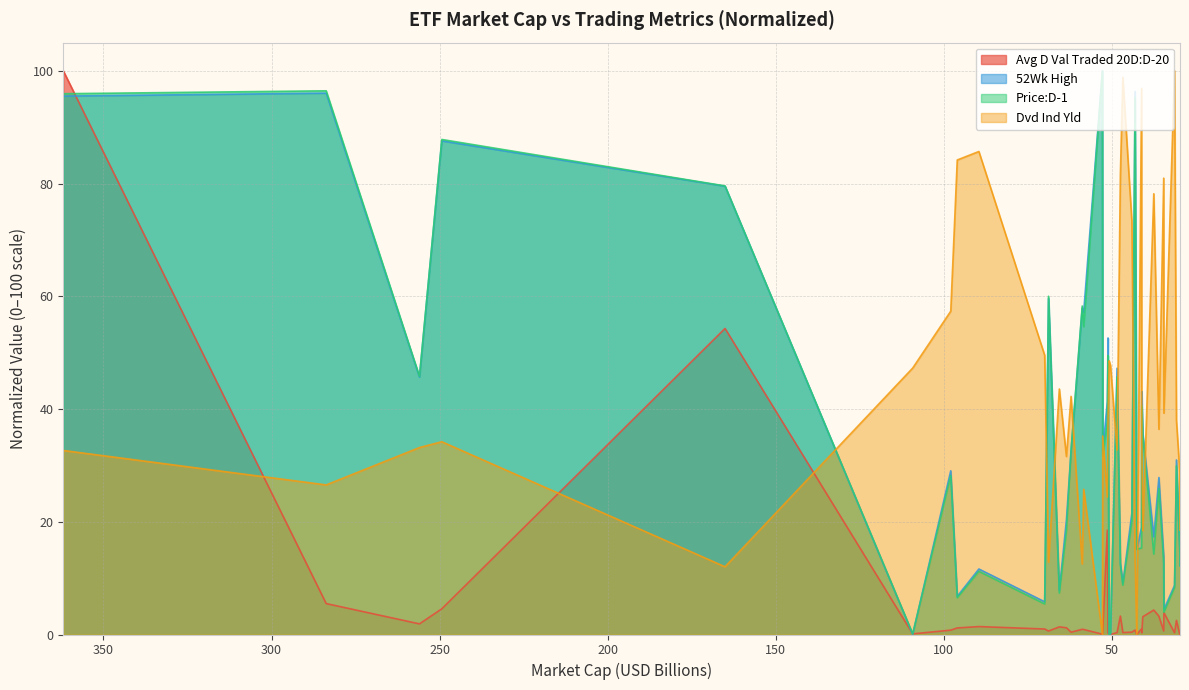

Reading right to left, extract all data points from this chart.

Avg D Val Traded 20D:D-20: 0.3	0.0	2.5	0.3	3.9	0.6	3.3	4.3	3.2	0.3	1.0	0.0	0.8	0.4	0.3	3.3	0.3	0.0	0.0	0.3	18.5	0.7	0.1	0.9	0.9	0.4	1.2	1.4	0.6	1.0	1.4	1.2	0.8	0.1	54.3	4.6	1.9	5.5	100.0
52Wk High: 12.2	15.1	31.0	8.7	4.4	13.9	27.8	17.3	35.6	43.1	19.0	15.1	96.3	21.6	9.1	12.7	47.2	0.1	0.0	52.6	41.3	32.4	100.0	57.2	57.9	32.5	20.3	7.8	59.6	5.8	11.6	6.8	29.0	0.0	79.5	87.6	45.7	96.0	95.5
Price:D-1: 12.2	15.2	29.9	8.4	3.9	12.6	25.9	14.3	35.3	40.6	15.3	15.1	95.3	20.1	8.7	12.3	45.7	0.2	0.0	49.5	37.7	31.7	100.0	54.6	58.3	32.7	18.4	7.3	60.0	5.4	11.2	6.5	28.2	0.1	79.6	87.8	45.8	96.5	95.9
Dvd Ind Yld: 18.5	28.8	38.0	100.0	39.3	80.9	36.4	78.2	18.4	34.1	96.9	0.0	13.5	73.2	98.9	81.6	32.7	47.7	48.6	37.3	24.4	35.2	0.0	25.8	12.5	42.2	31.6	43.5	12.8	49.5	85.7	84.2	57.4	47.3	12.0	34.2	33.2	26.5	32.6